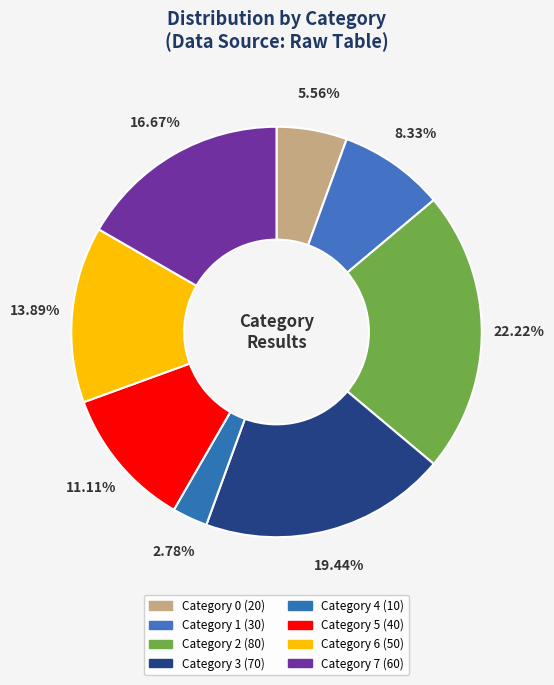

How many segments does this pie chart have?

8